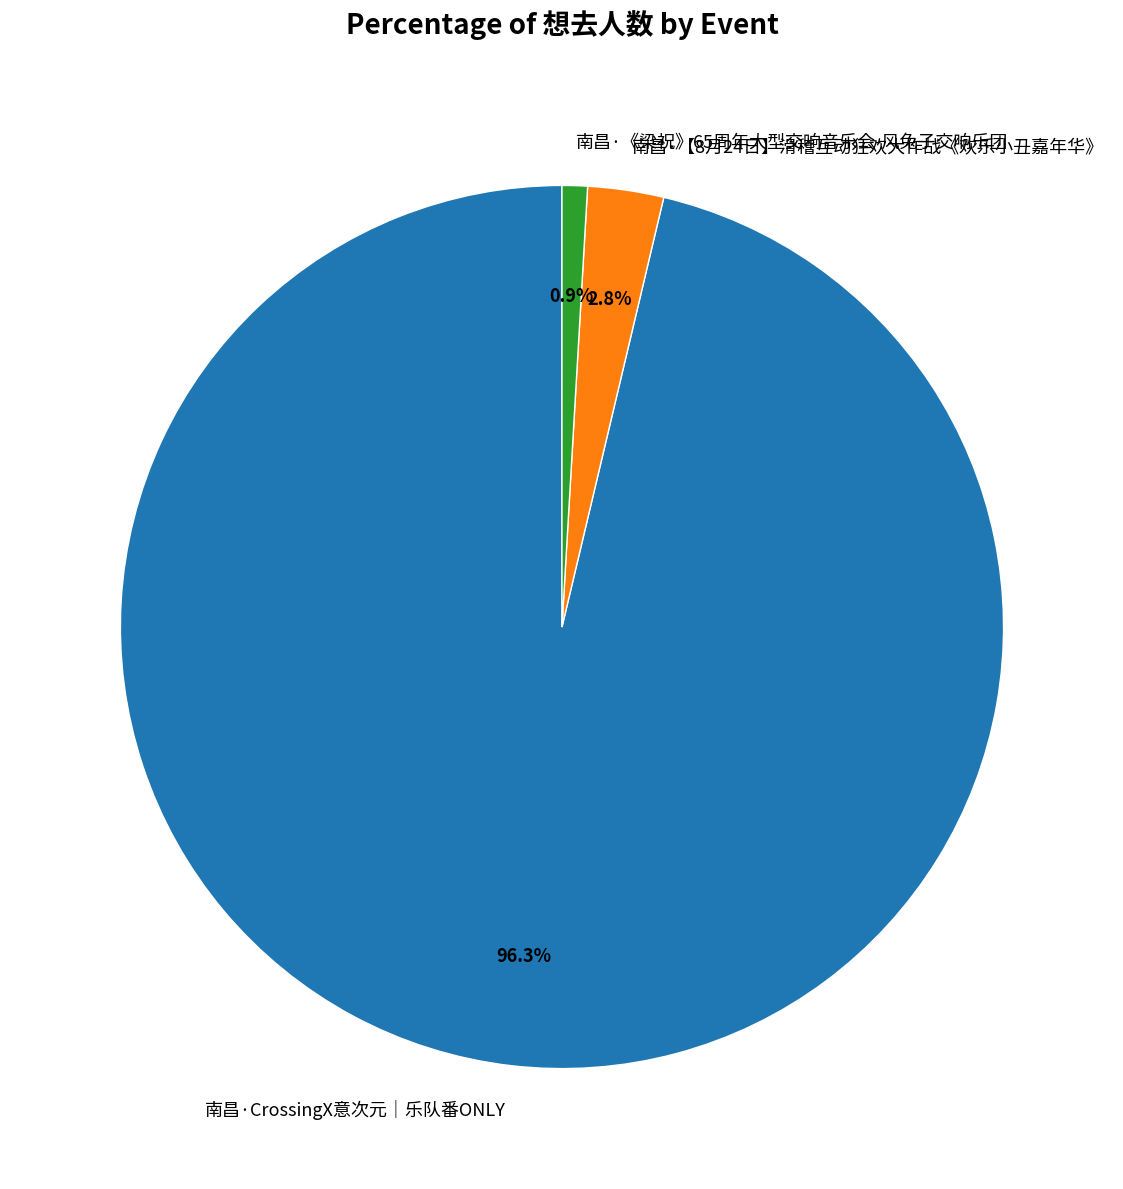

To the nearest percent, what percentage of the pie is 南昌·《梁祝》65周年大型交响音乐会-风兔子交响乐团?

1%